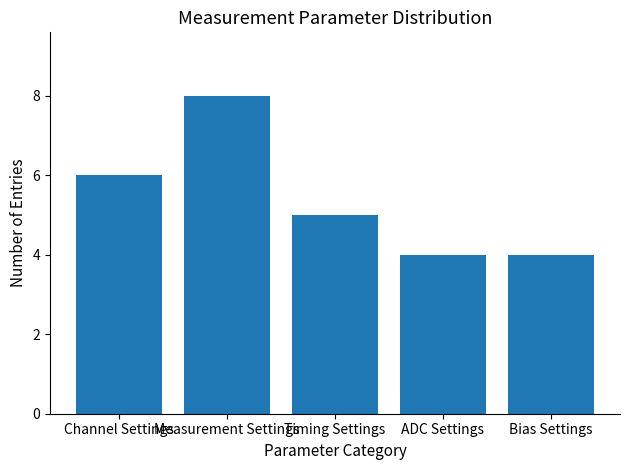

Reading left to right, transcribe all the data shown in this chart.

6	8	5	4	4